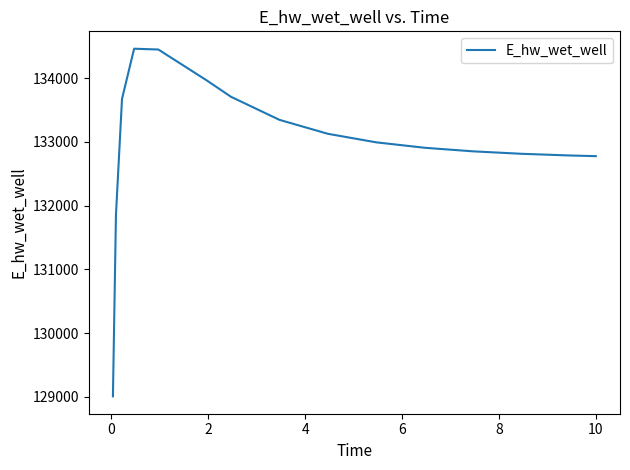

What is the difference between the maximum and minimum values?

5454.3